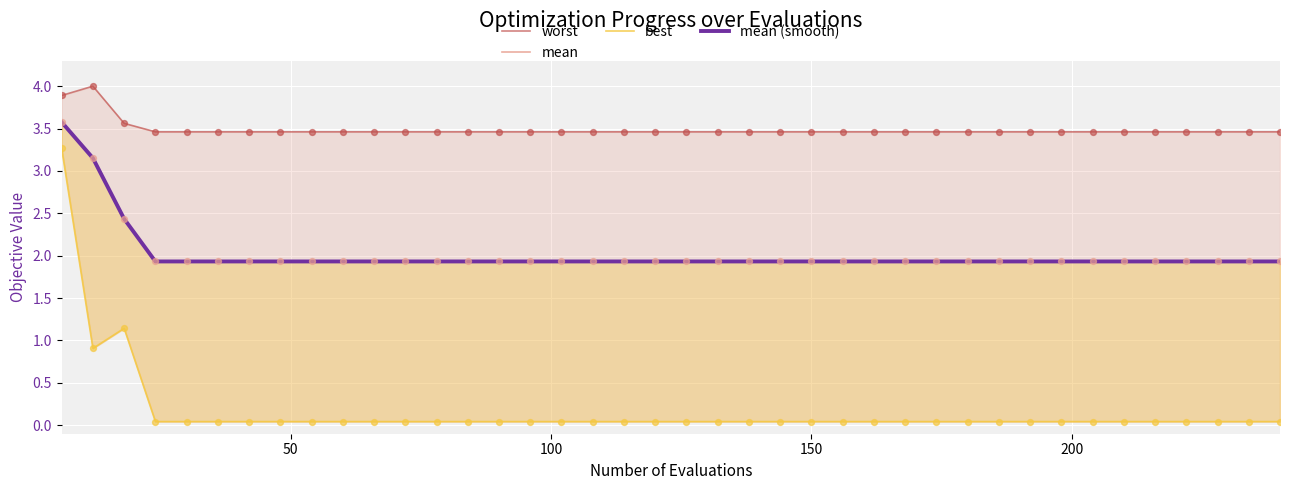

Which series reaches the maximum Y coordinate?

worst